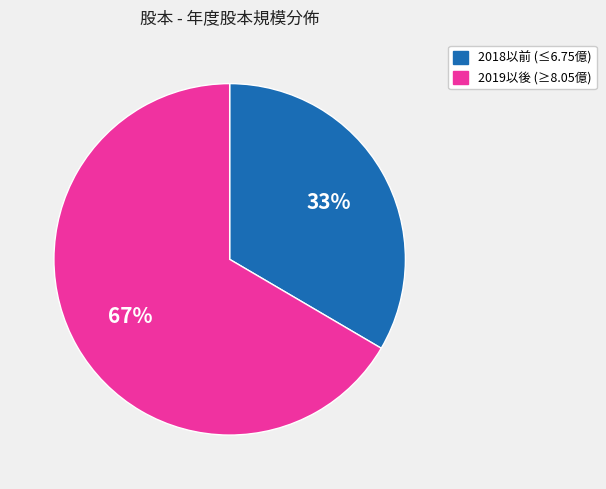

Is there a majority slice in this chart?

Yes